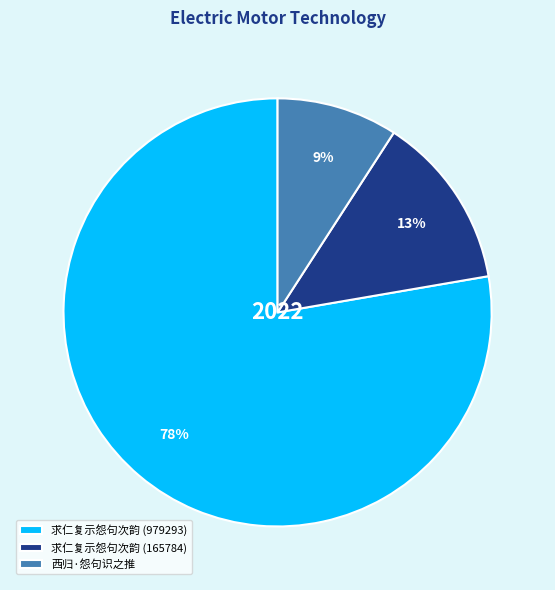

Is the sum of 求仁复示怨句次韵 (165784) and 西归·怨句识之推 greater than half?

No